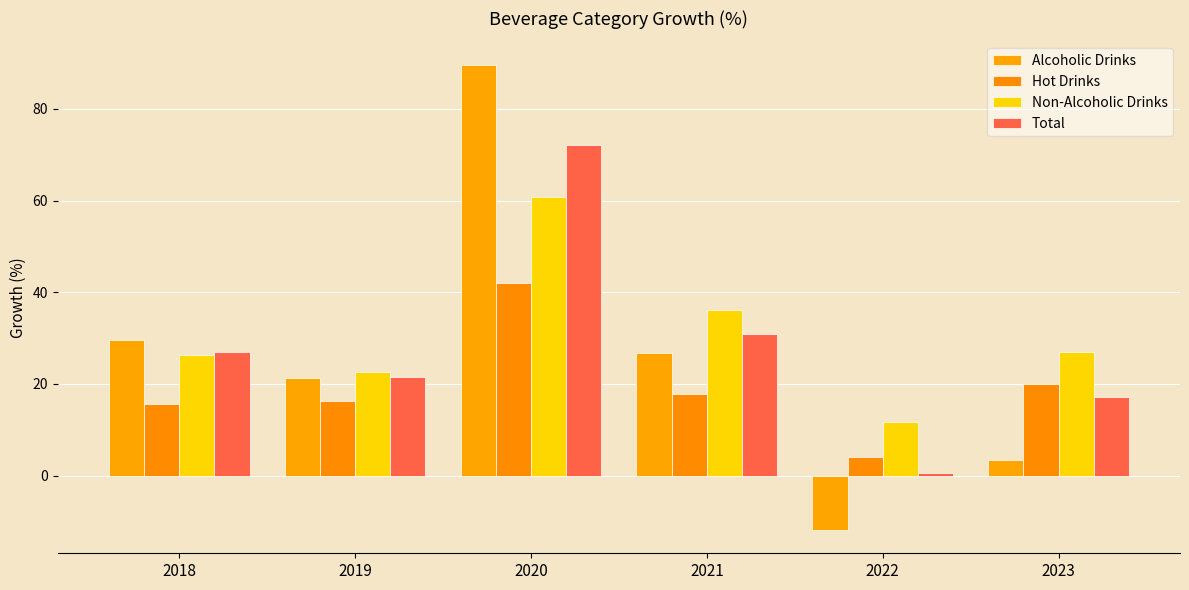

What is the value of the Non-Alcoholic Drinks bar at the 3rd from the left?

60.8